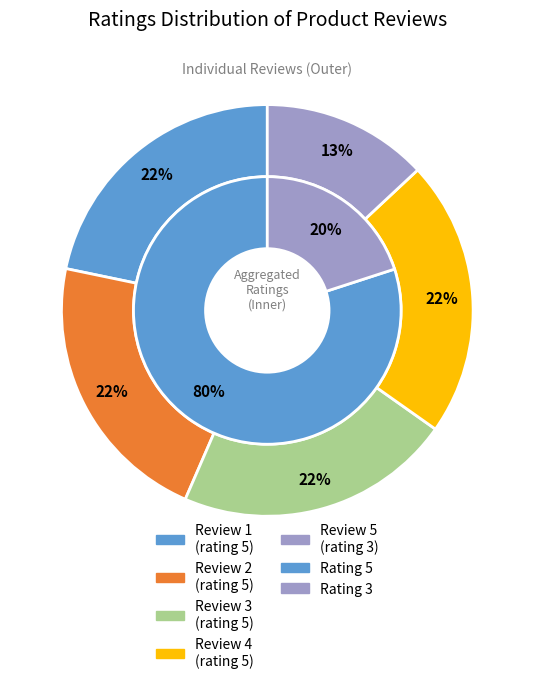

The bisa aja slice represents 24% of the pie. True or false?

False